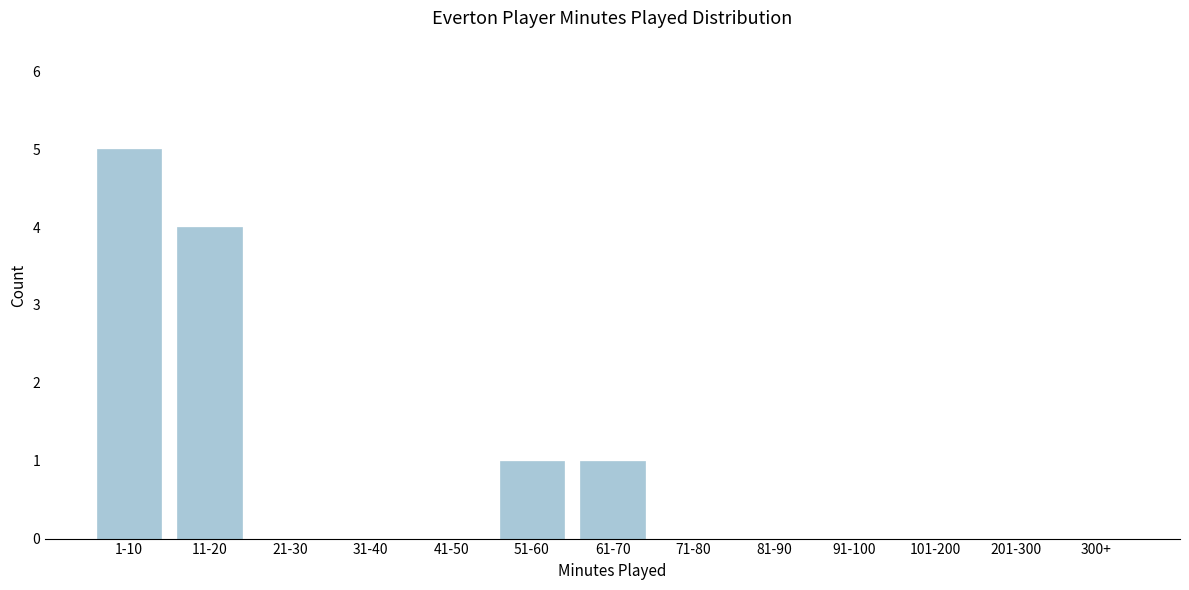

Reading left to right, transcribe all the data shown in this chart.

1-10=5	11-20=4	21-30=0	31-40=0	41-50=0	51-60=1	61-70=1	71-80=0	81-90=0	91-100=0	101-200=0	201-300=0	300+=0